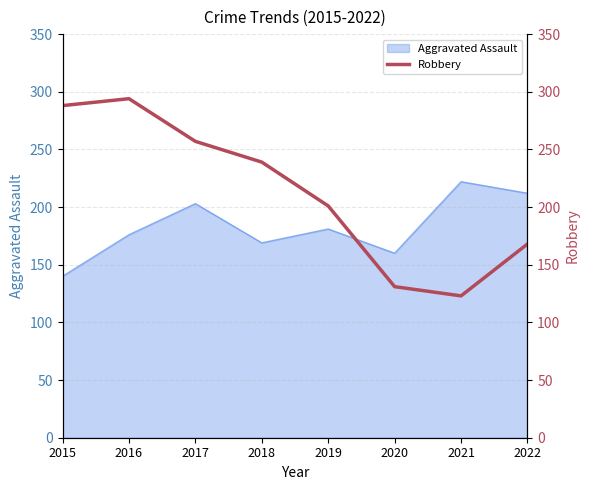

The value of Aggravated Assault at 2021 is 222. True or false?

True